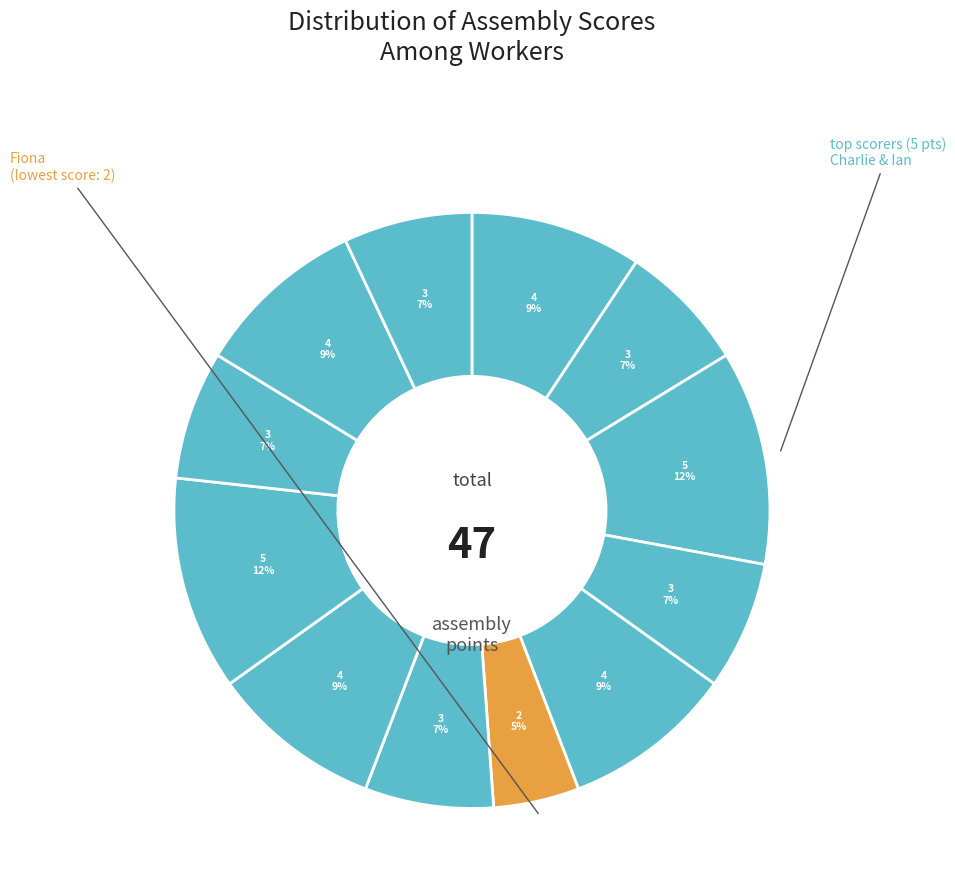

How many segments does this pie chart have?

12